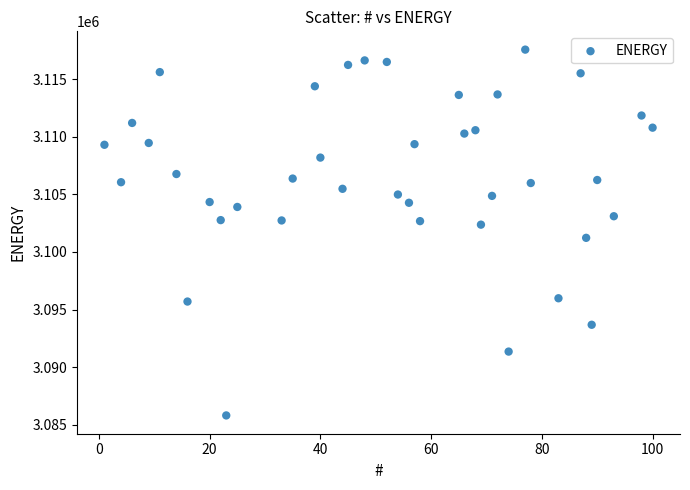

What is the range of Y values (max minus min)?

31727.5